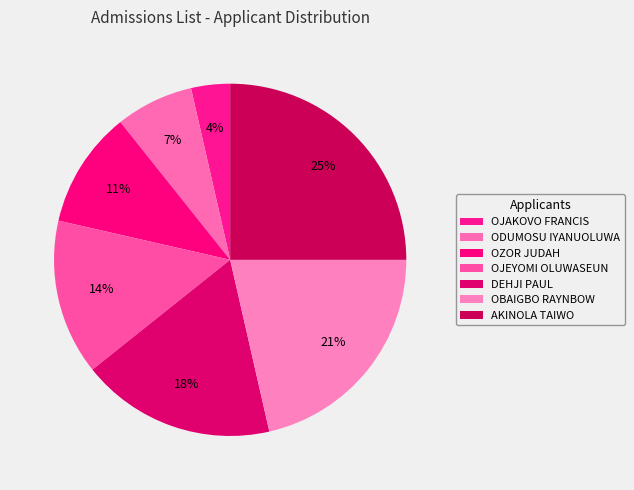

Which category has the biggest portion of the pie?

AKINOLA TAIWO